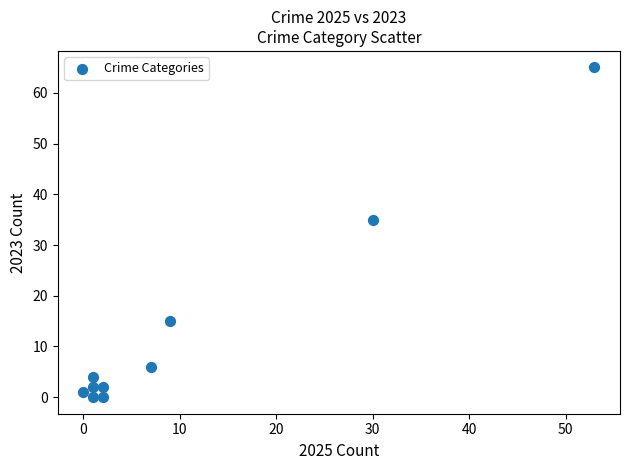

What Y value in the scatter plot is closest to 32?

35